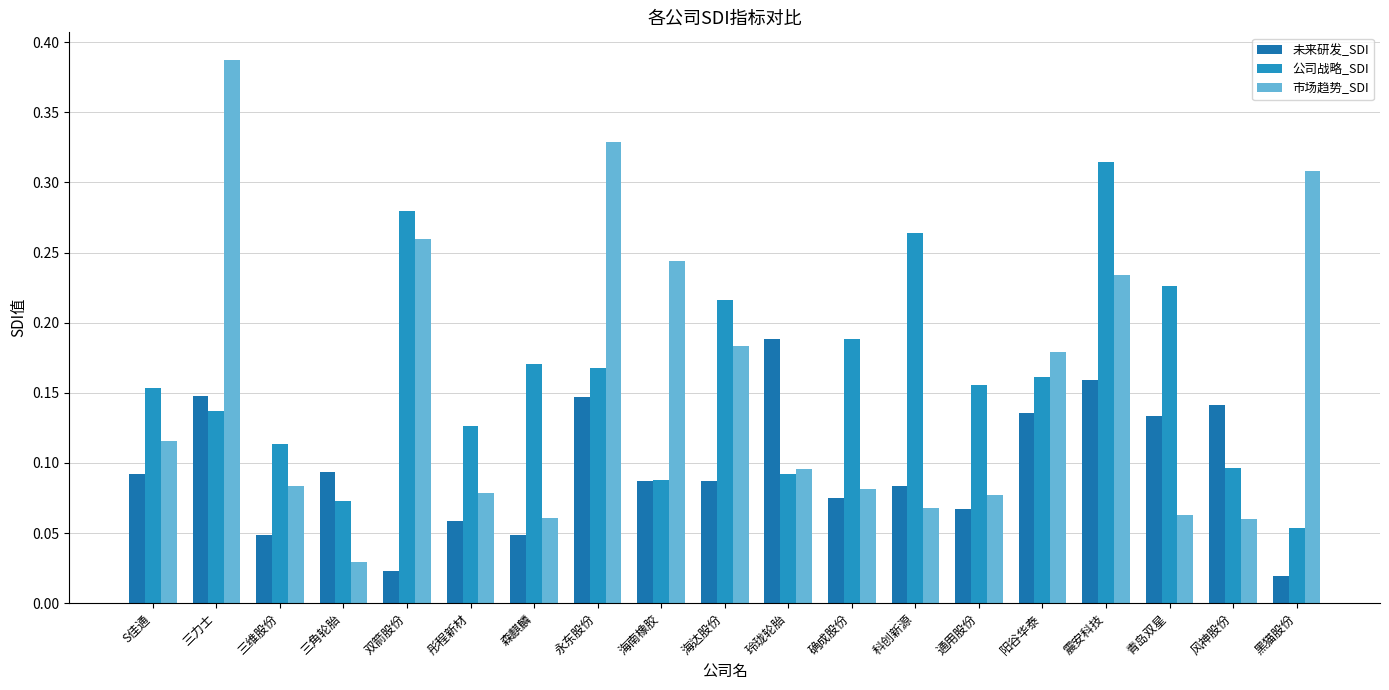

Reading left to right, extract all data points from this chart.

未来研发_SDI: 0.1	0.1	0.0	0.1	0.0	0.1	0.0	0.1	0.1	0.1	0.2	0.1	0.1	0.1	0.1	0.2	0.1	0.1	0.0
公司战略_SDI: 0.2	0.1	0.1	0.1	0.3	0.1	0.2	0.2	0.1	0.2	0.1	0.2	0.3	0.2	0.2	0.3	0.2	0.1	0.1
市场趋势_SDI: 0.1	0.4	0.1	0.0	0.3	0.1	0.1	0.3	0.2	0.2	0.1	0.1	0.1	0.1	0.2	0.2	0.1	0.1	0.3